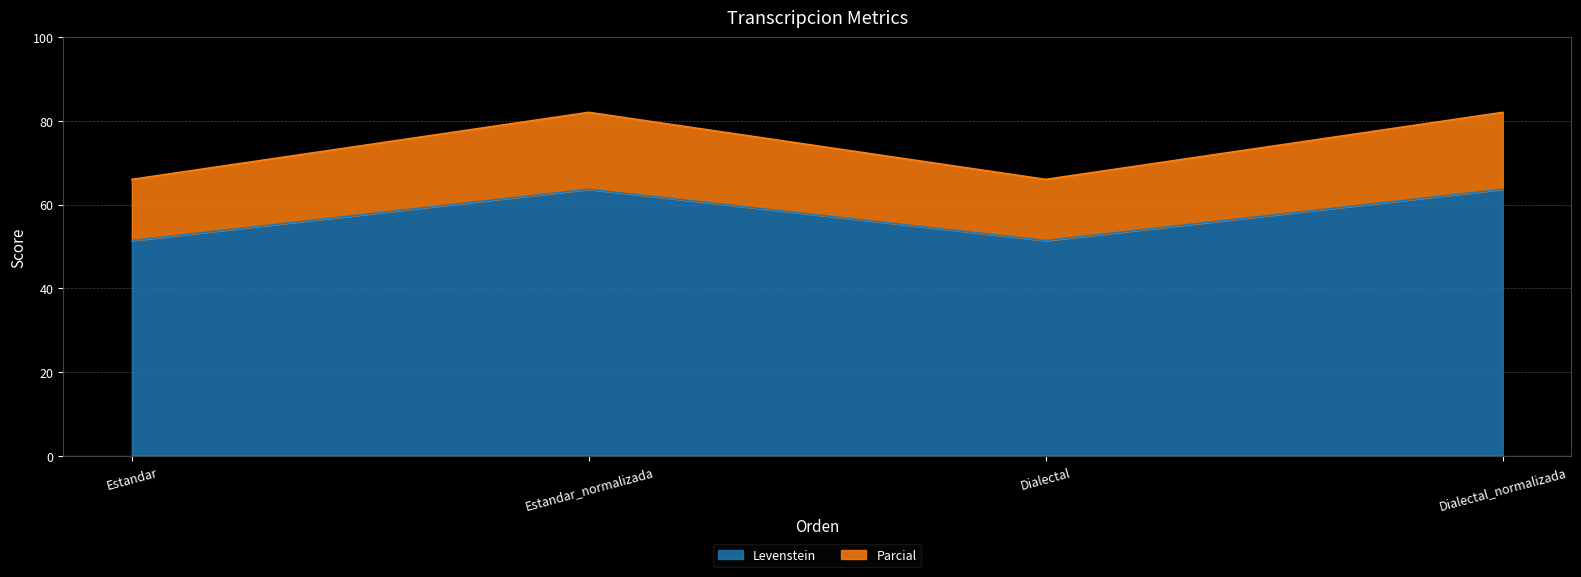

True or false: Parcial has a value of 100.5 at Dialectal.

False